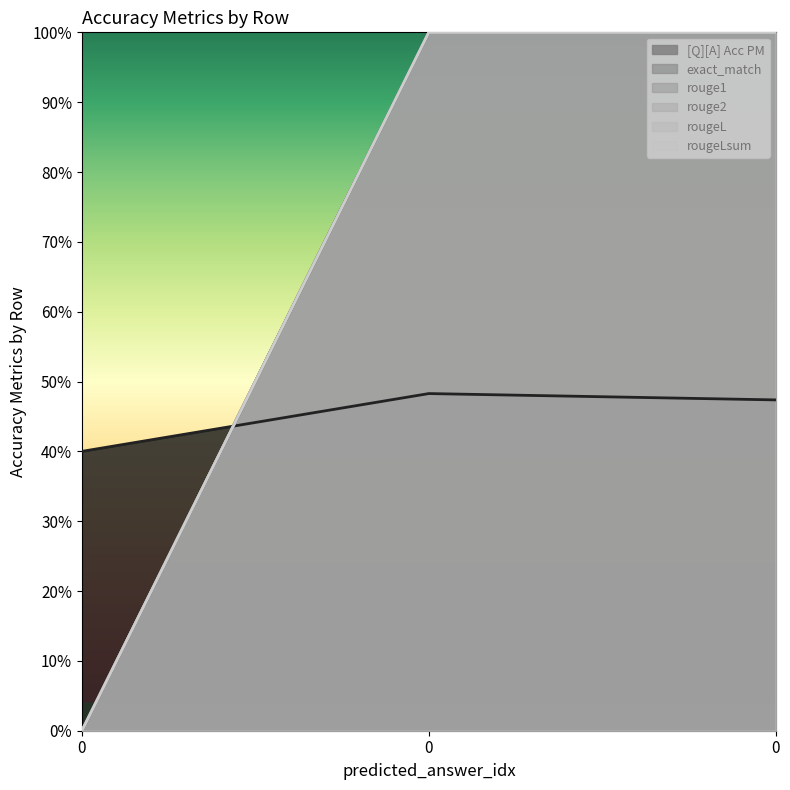

Count the number of categories in the chart.

3